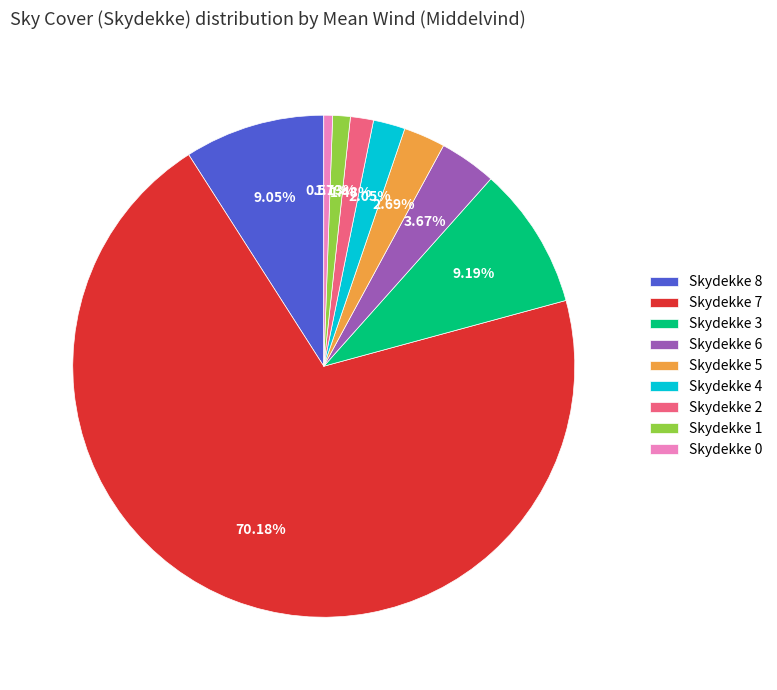

How many slices are in this pie chart?

9